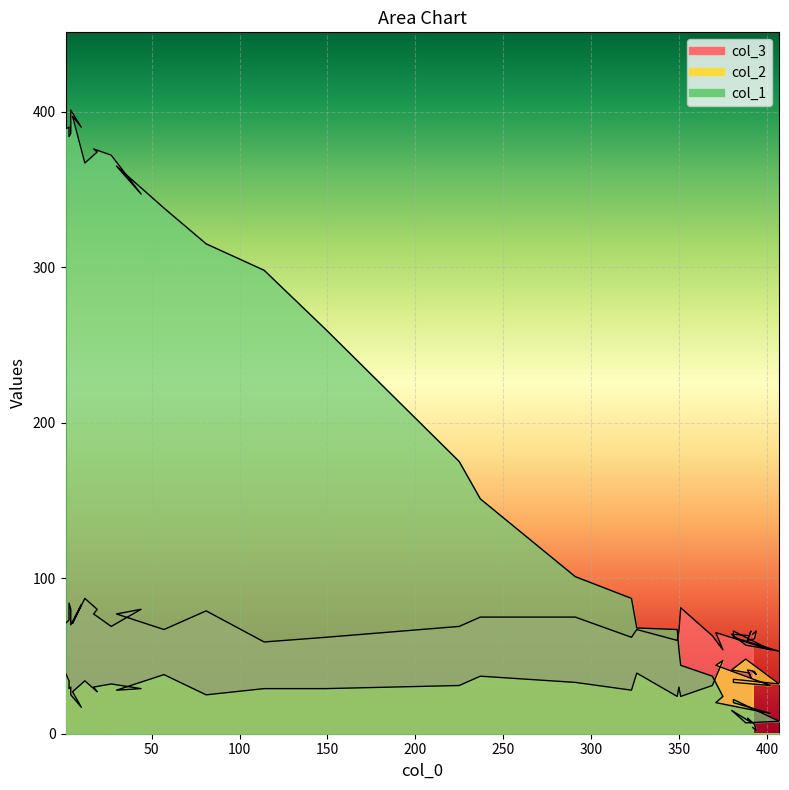

True or false: col_3 and col_1 cross at least once.

True